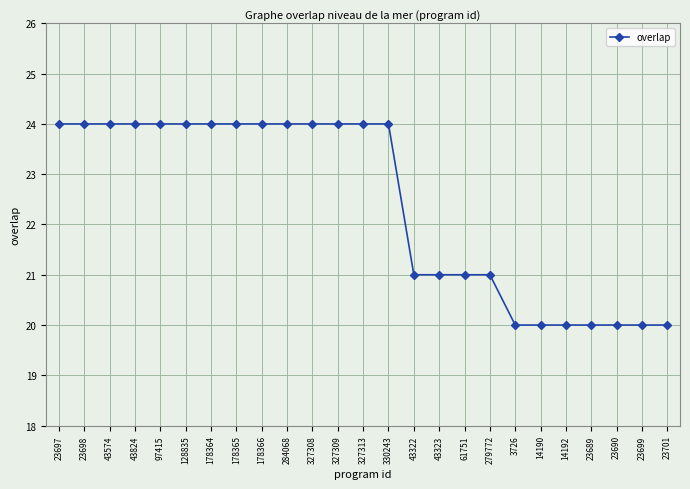

What is the sum of the values at 23698 and 23699?

44